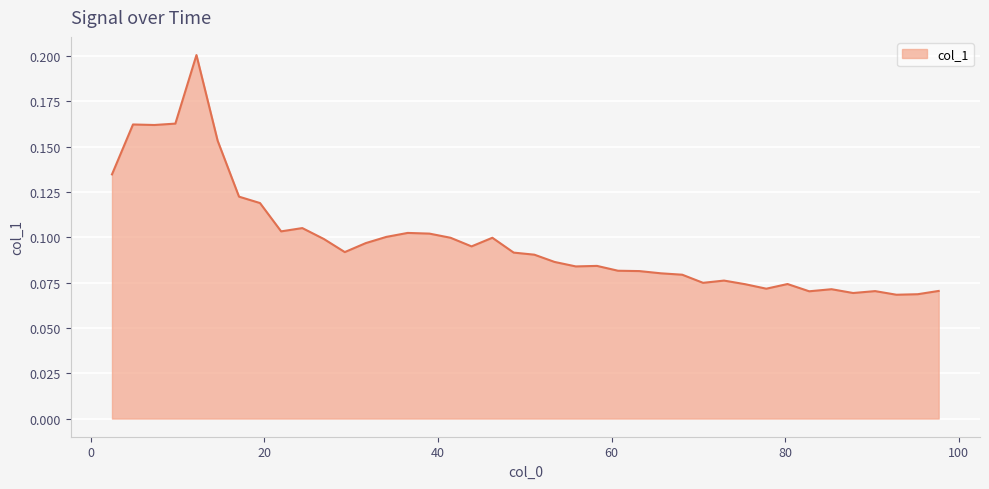

How many lines are shown in the chart?

1